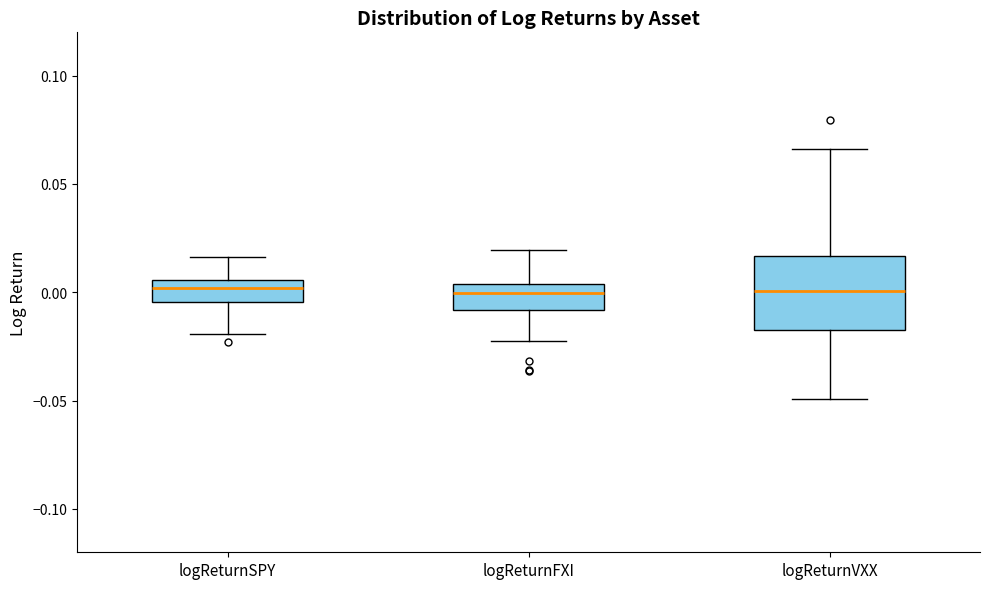

Reading left to right, read every box against the y-axis: the position of its median line, the range the box covers, and the ends of its whiskers. The values are not printed on the chart, so give them approximately, as read against the axis.

logReturnSPY: median 0.000, box -0.005 to 0.005, whiskers -0.020 to 0.015
logReturnFXI: median 0.000, box -0.010 to 0.005, whiskers -0.025 to 0.020
logReturnVXX: median 0.000, box -0.015 to 0.015, whiskers -0.050 to 0.065